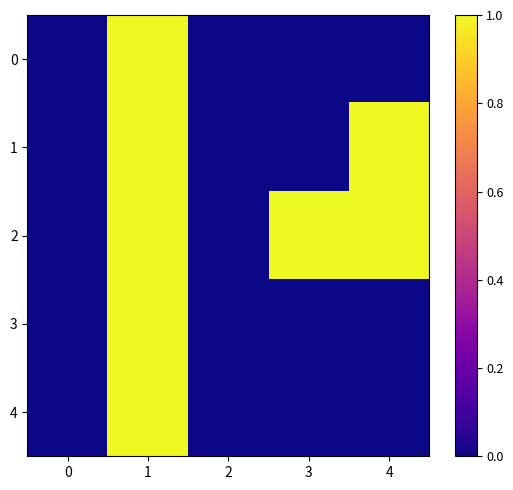

Which series has the largest total across all categories?

2